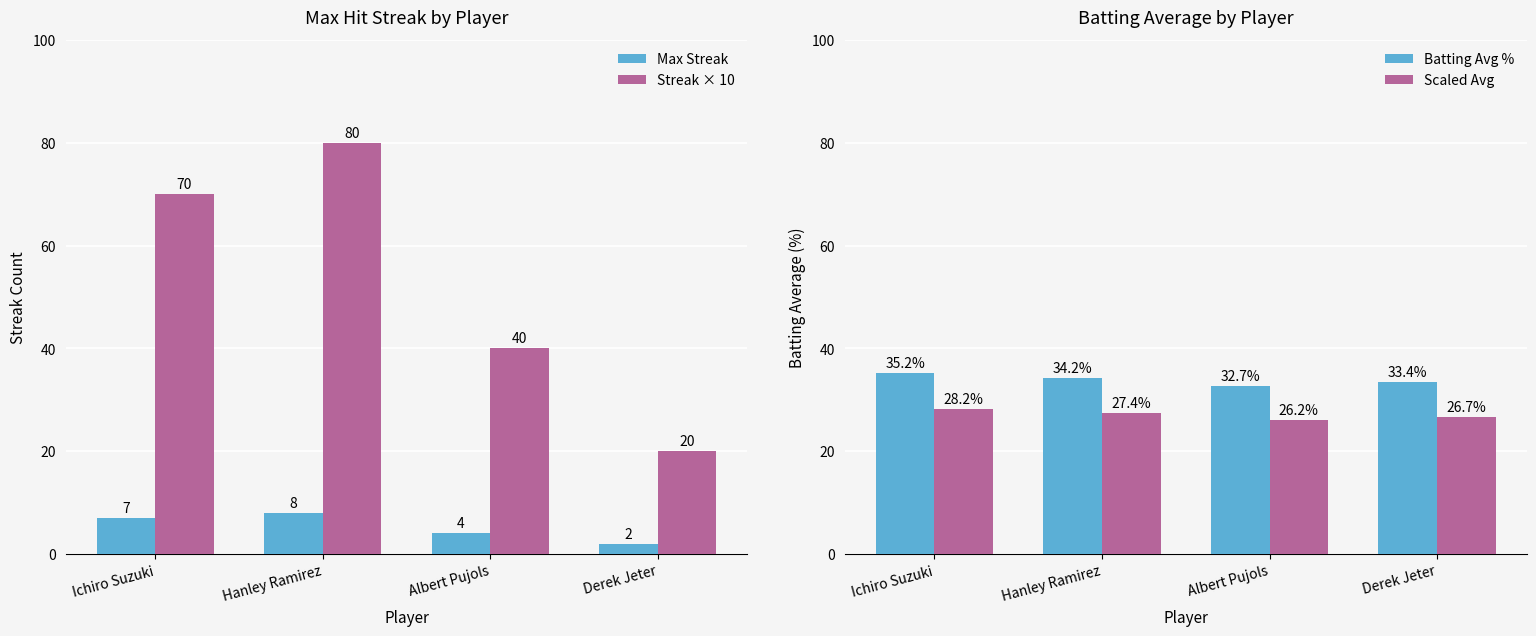

What is the average value of the Scaled Avg series?

27.1